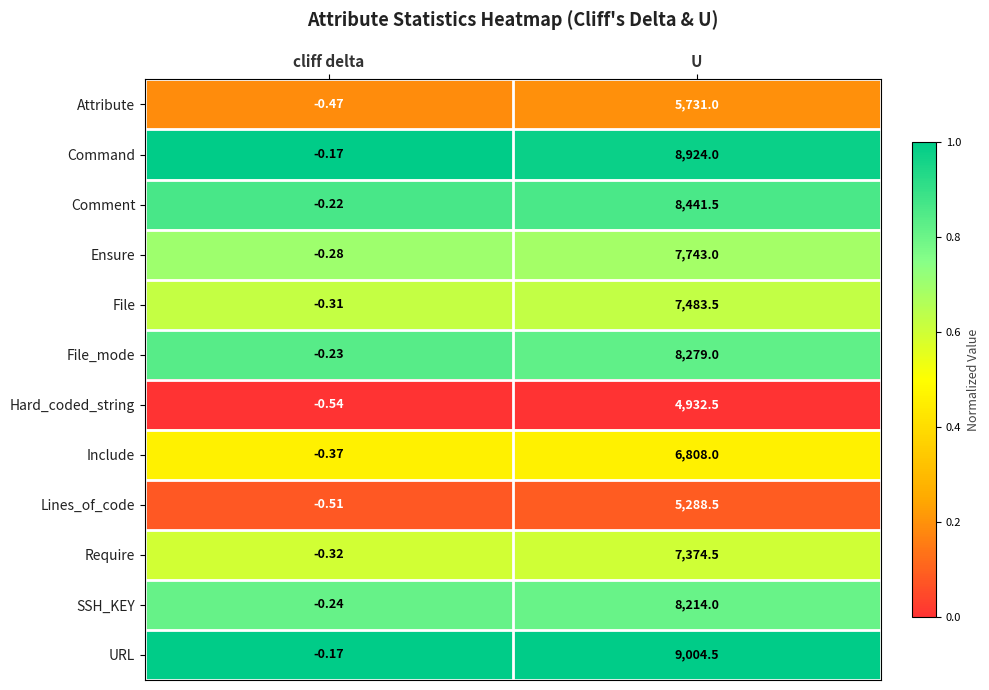

At how many categories does at least one series exceed 0?

1